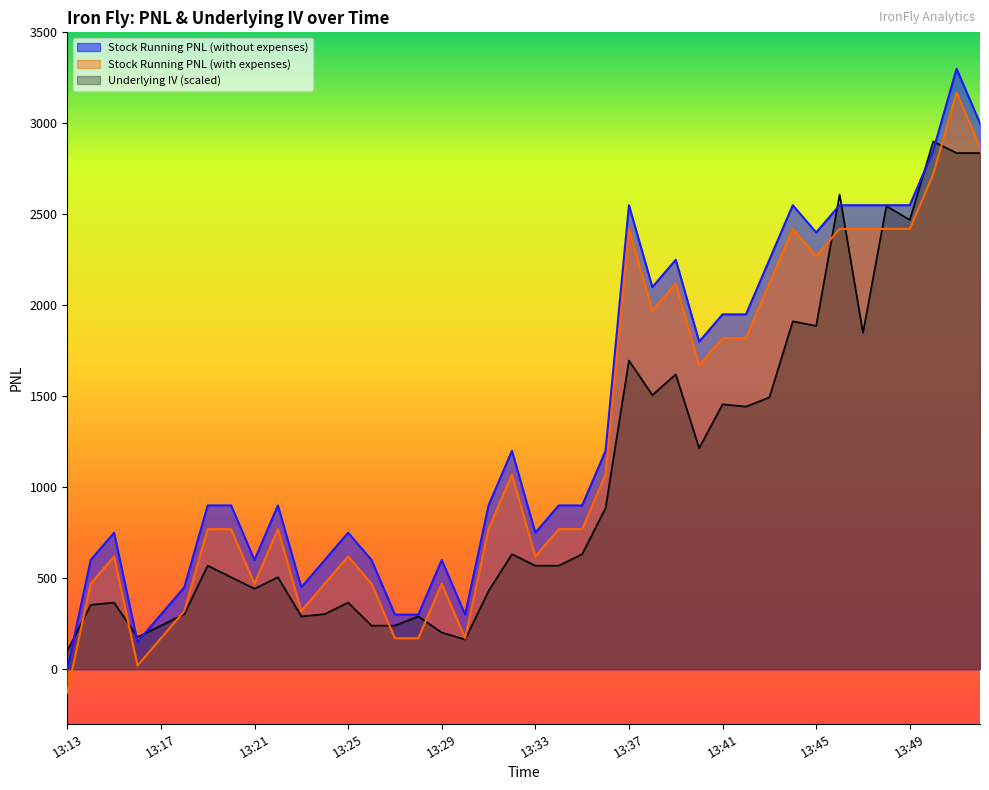

Does the chart have visible grid lines?

No